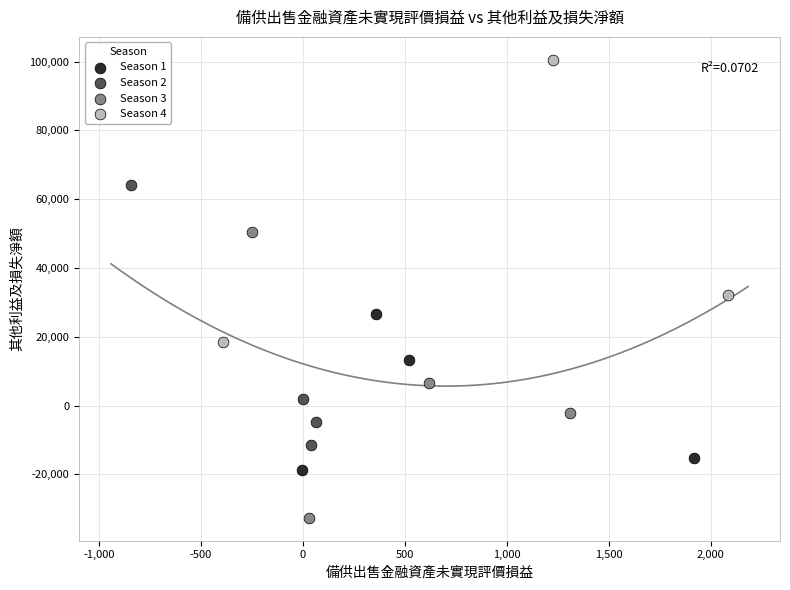

Which series contains the highest Y value?

Season 4